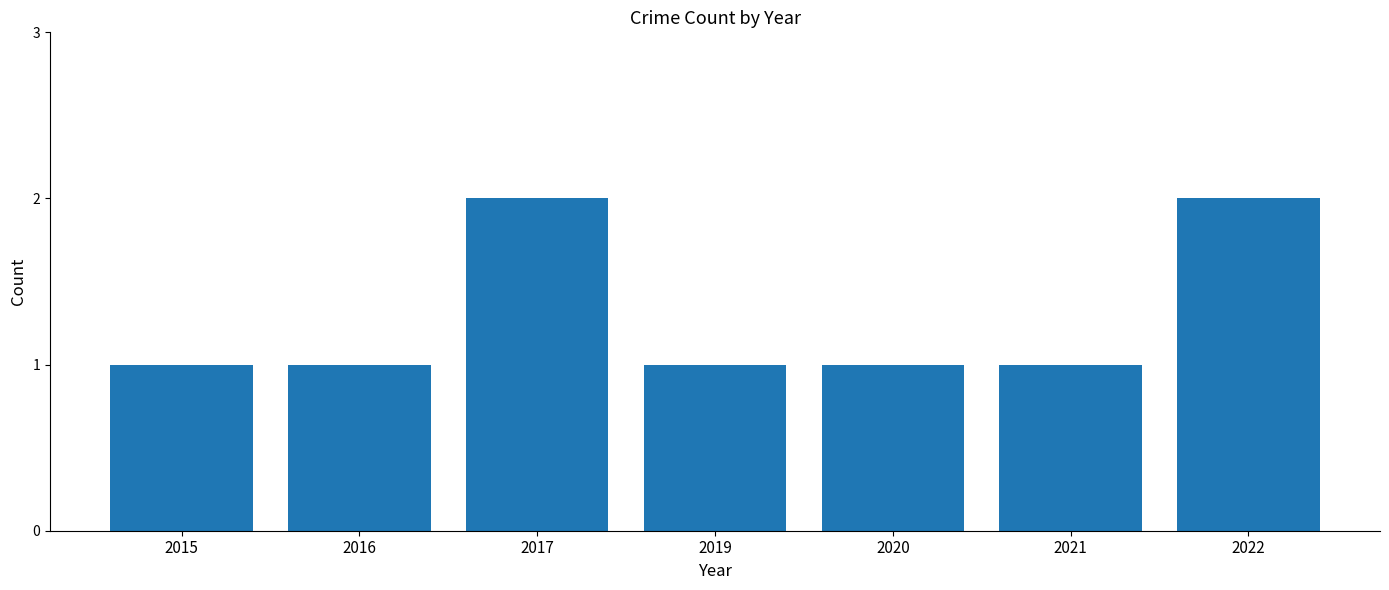

What is the greatest value displayed?

2